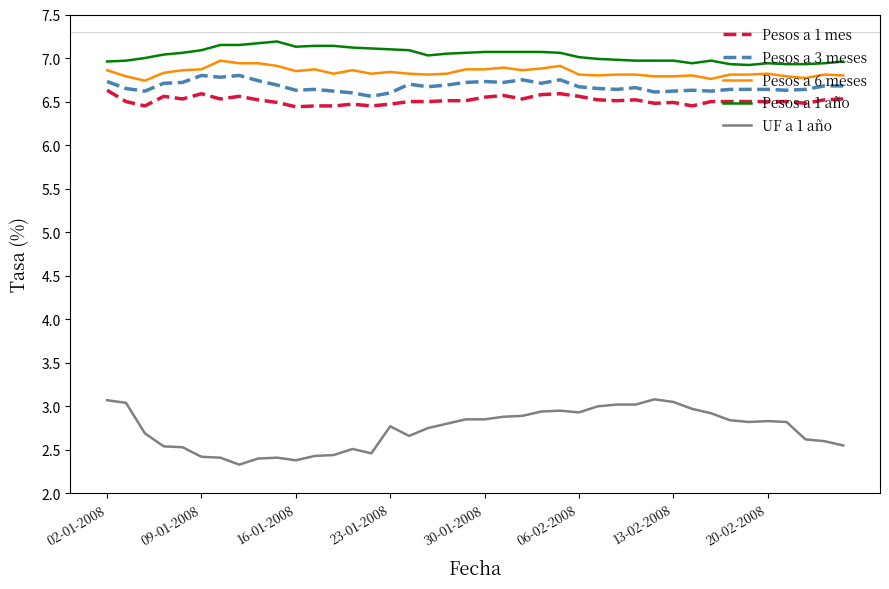

What is the difference between the maximum and minimum values in the Pesos a 1 año series?

0.3